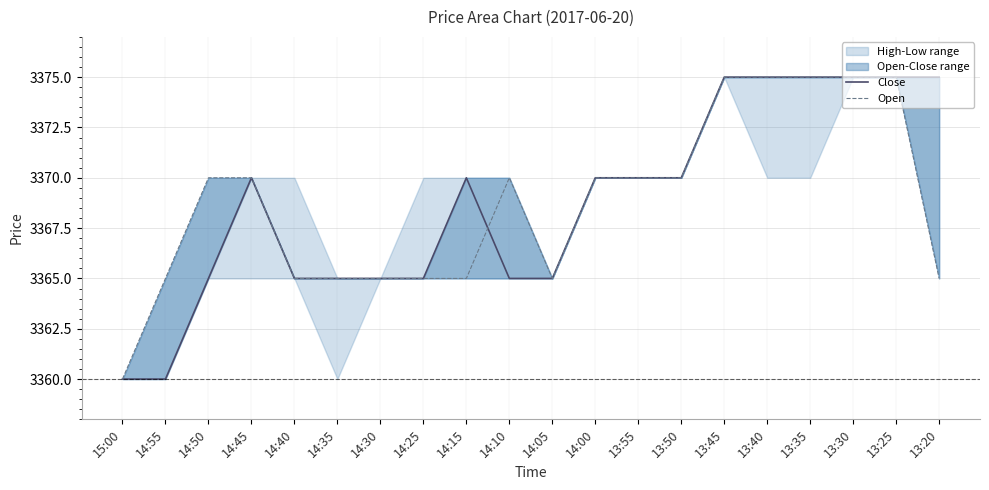

List the labels in order of Close value, largest first.

13:45, 13:40, 13:35, 13:30, 13:25, 13:20, 14:45, 14:15, 14:00, 13:55, 13:50, 14:50, 14:40, 14:35, 14:30, 14:25, 14:10, 14:05, 15:00, 14:55